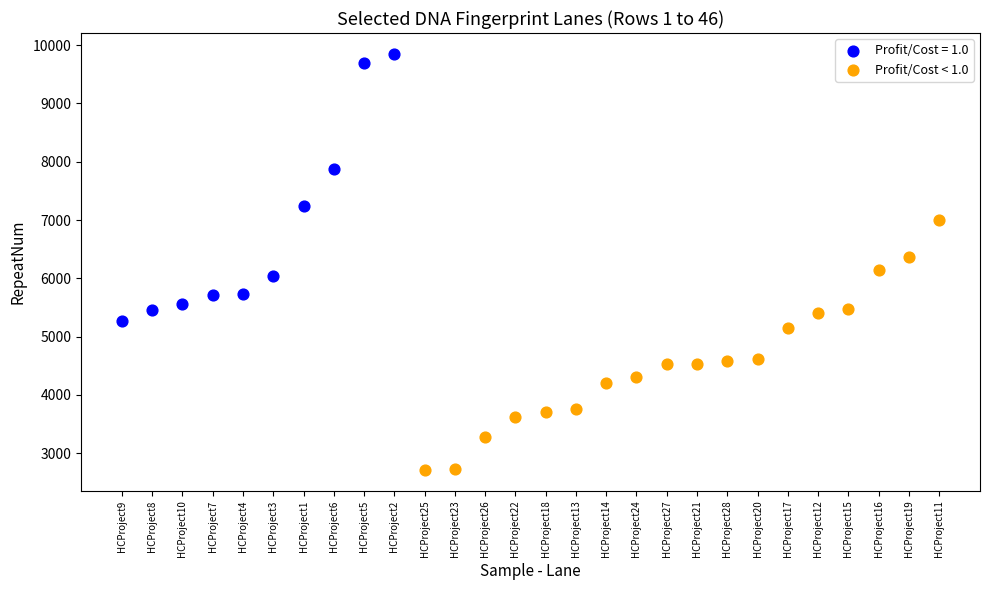

Which series contains the lowest Y value?

Profit/Cost < 1.0